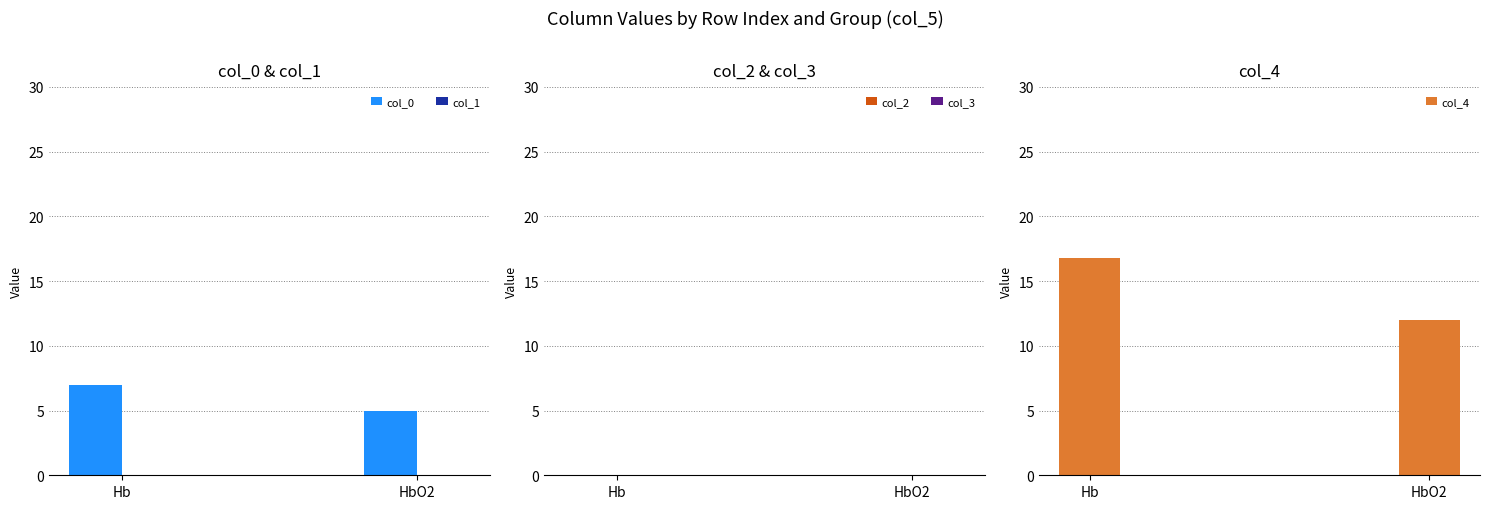

At how many categories does at least one series exceed 4?

2